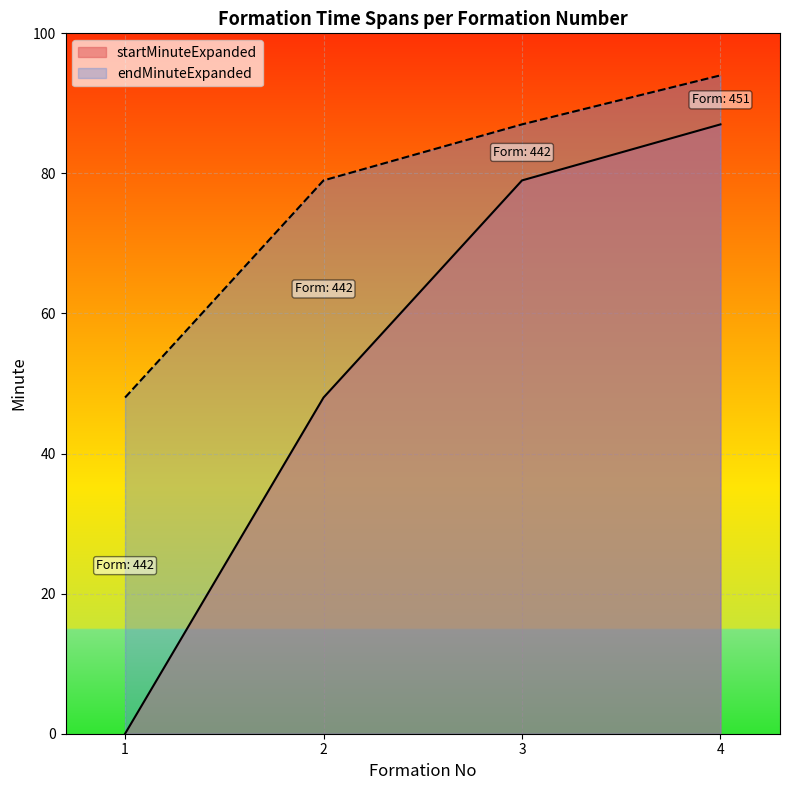

Rank the series by their average value, from lowest to highest.

startMinuteExpanded, endMinuteExpanded